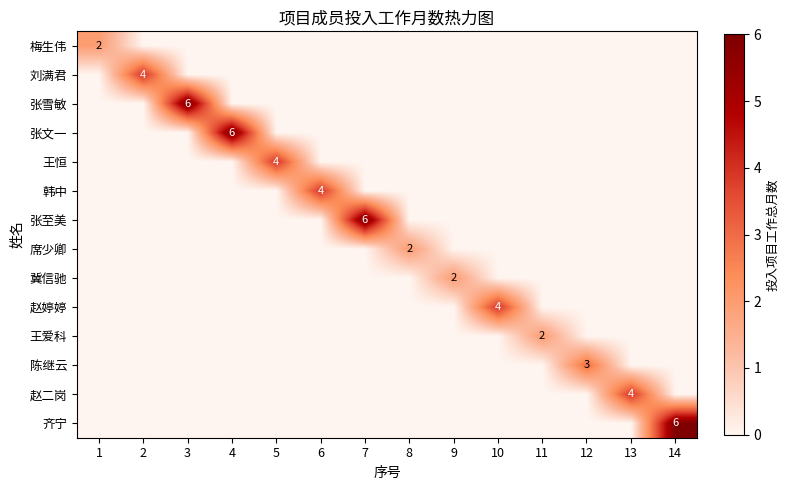

What is the difference between the highest and lowest values at 7?

6